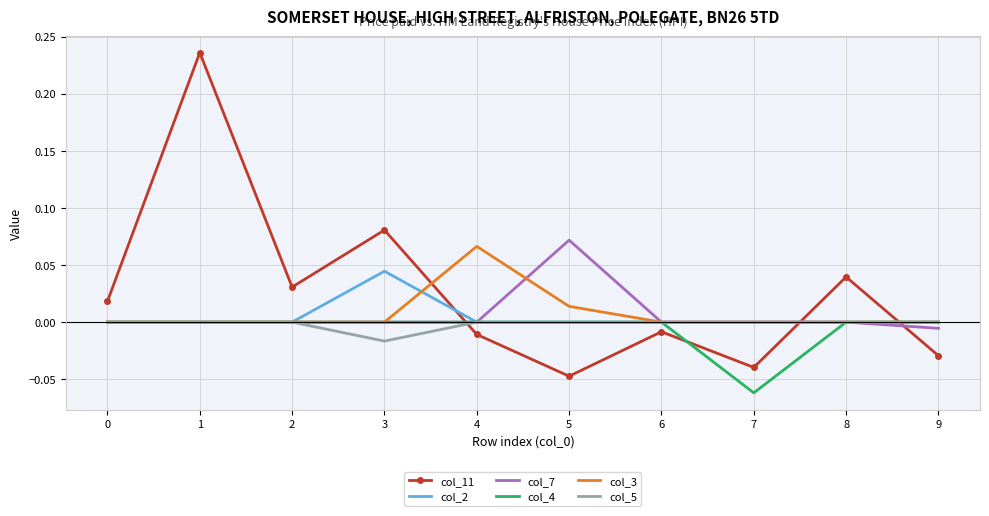

Which series has the largest total across all categories?

col_11